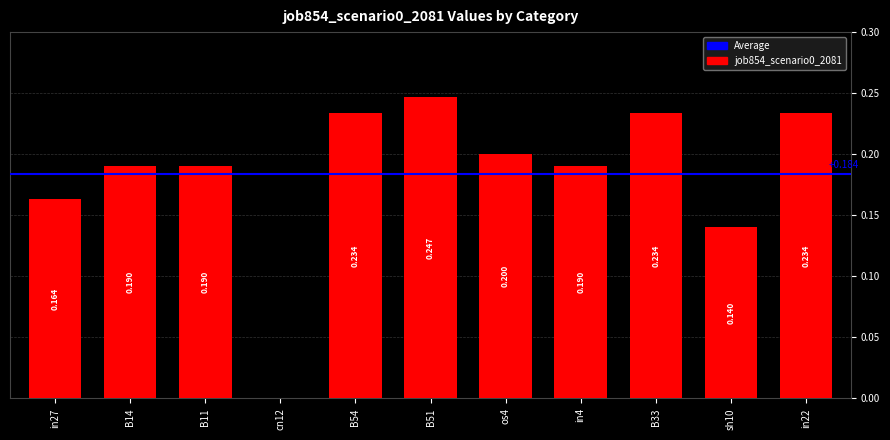

Rank the categories by value from lowest to highest.

cn12, sh10, in27, B14, B11, in4, os4, B54, B33, in22, B51